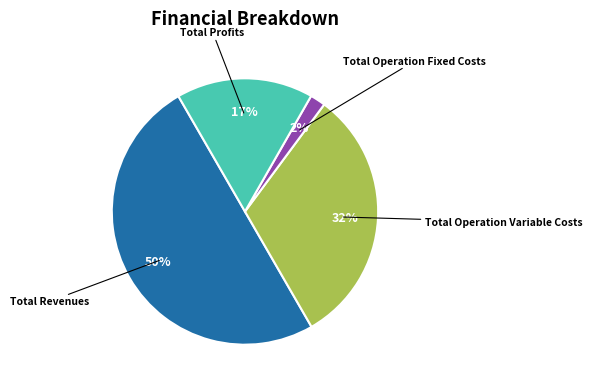

Rank the categories by value from lowest to highest.

Total Operation Fixed Costs, Total Profits, Total Operation Variable Costs, Total Revenues